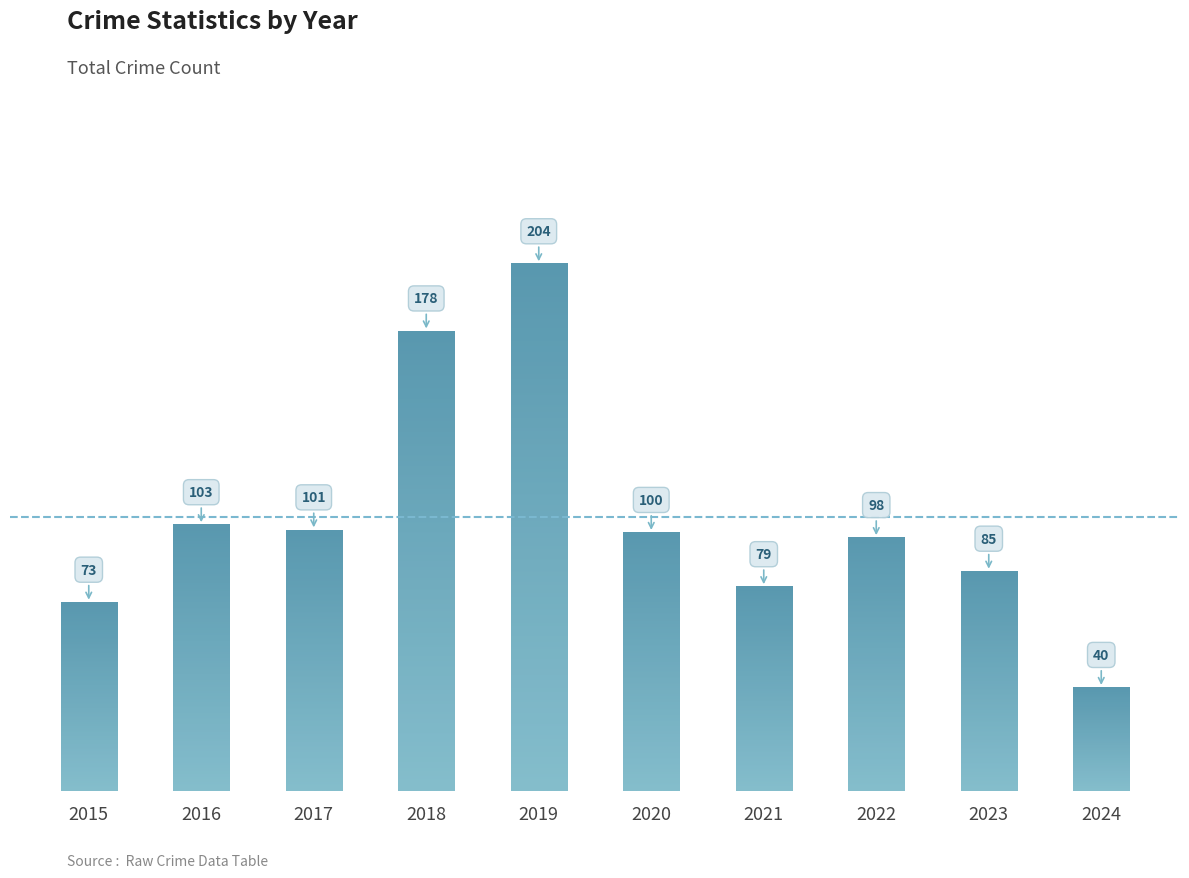

Rank the categories by value from lowest to highest.

2024, 2015, 2021, 2023, 2022, 2020, 2017, 2016, 2018, 2019